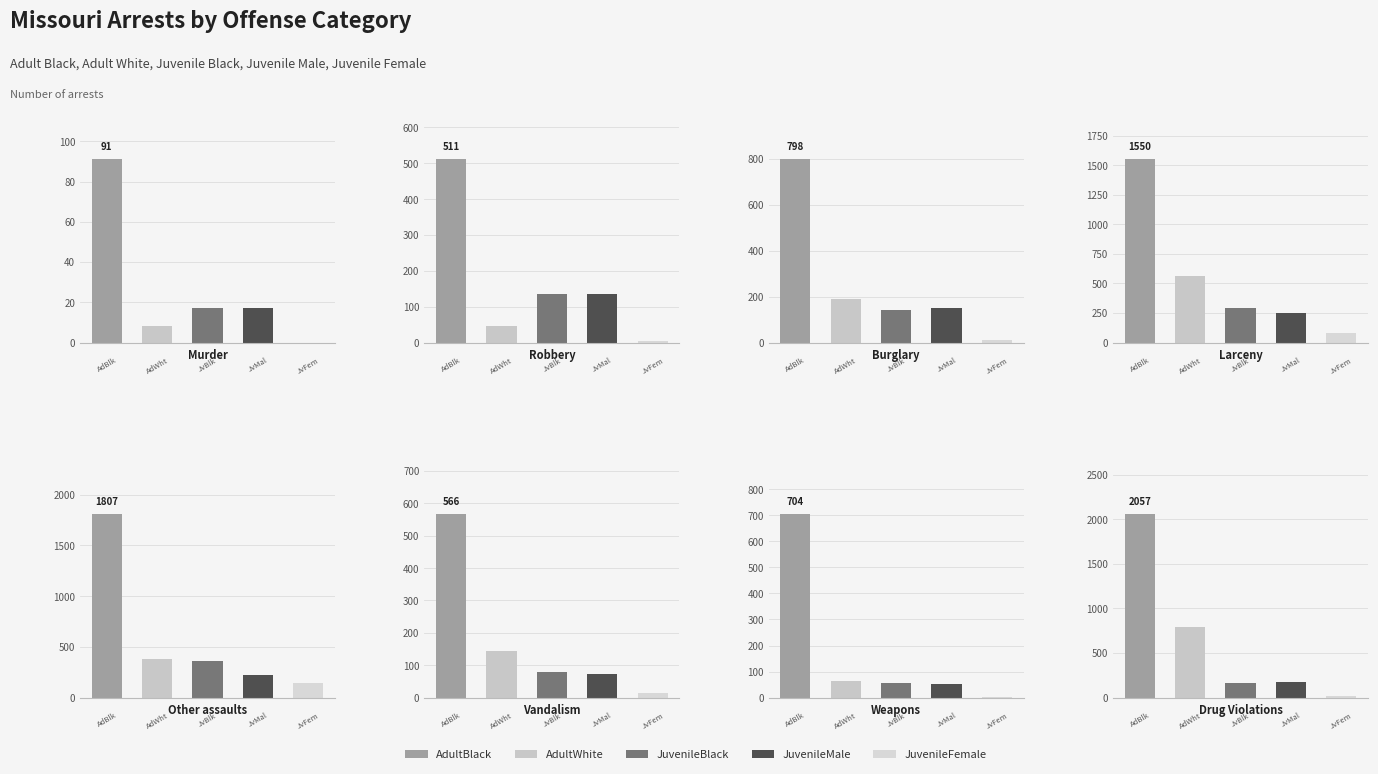

What is the maximum value shown in the chart?

2057